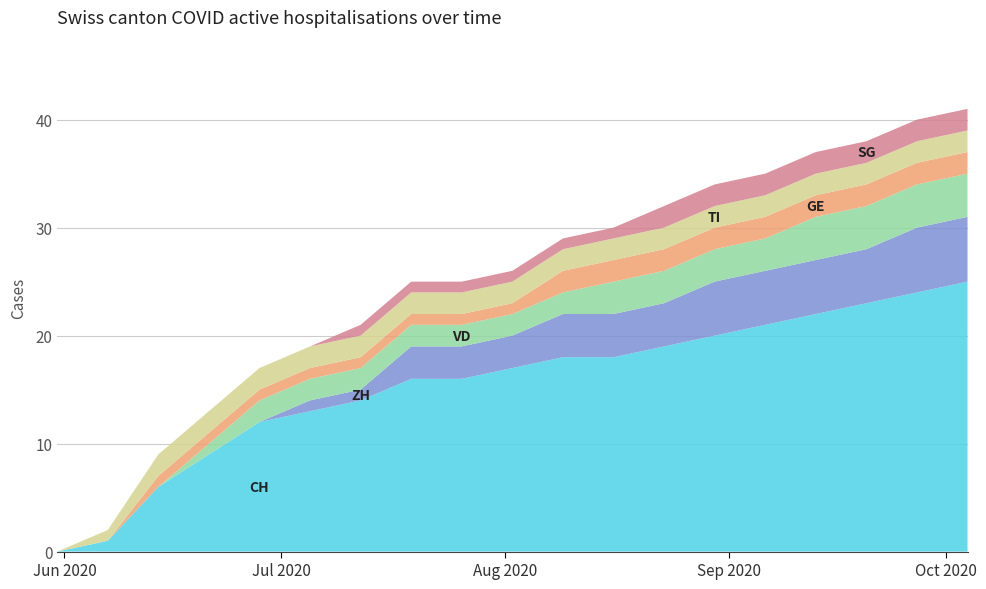

Reading left to right, what are all the values shown in this chart?

CH: 2020-05-31=0	2020-06-07=1	2020-06-14=6	2020-06-21=9	2020-06-28=12	2020-07-05=13	2020-07-12=14	2020-07-19=16	2020-07-26=16	2020-08-02=17	2020-08-09=18	2020-08-16=18	2020-08-23=19	2020-08-30=20	2020-09-06=21	2020-09-13=22	2020-09-20=23	2020-09-27=24	2020-10-04=25
ZH: 2020-05-31=0	2020-06-07=0	2020-06-14=0	2020-06-21=0	2020-06-28=0	2020-07-05=1	2020-07-12=1	2020-07-19=3	2020-07-26=3	2020-08-02=3	2020-08-09=4	2020-08-16=4	2020-08-23=4	2020-08-30=5	2020-09-06=5	2020-09-13=5	2020-09-20=5	2020-09-27=6	2020-10-04=6
VD: 2020-05-31=0	2020-06-07=0	2020-06-14=0	2020-06-21=1	2020-06-28=2	2020-07-05=2	2020-07-12=2	2020-07-19=2	2020-07-26=2	2020-08-02=2	2020-08-09=2	2020-08-16=3	2020-08-23=3	2020-08-30=3	2020-09-06=3	2020-09-13=4	2020-09-20=4	2020-09-27=4	2020-10-04=4
GE: 2020-05-31=0	2020-06-07=0	2020-06-14=1	2020-06-21=1	2020-06-28=1	2020-07-05=1	2020-07-12=1	2020-07-19=1	2020-07-26=1	2020-08-02=1	2020-08-09=2	2020-08-16=2	2020-08-23=2	2020-08-30=2	2020-09-06=2	2020-09-13=2	2020-09-20=2	2020-09-27=2	2020-10-04=2
TI: 2020-05-31=0	2020-06-07=1	2020-06-14=2	2020-06-21=2	2020-06-28=2	2020-07-05=2	2020-07-12=2	2020-07-19=2	2020-07-26=2	2020-08-02=2	2020-08-09=2	2020-08-16=2	2020-08-23=2	2020-08-30=2	2020-09-06=2	2020-09-13=2	2020-09-20=2	2020-09-27=2	2020-10-04=2
SG: 2020-05-31=0	2020-06-07=0	2020-06-14=0	2020-06-21=0	2020-06-28=0	2020-07-05=0	2020-07-12=1	2020-07-19=1	2020-07-26=1	2020-08-02=1	2020-08-09=1	2020-08-16=1	2020-08-23=2	2020-08-30=2	2020-09-06=2	2020-09-13=2	2020-09-20=2	2020-09-27=2	2020-10-04=2